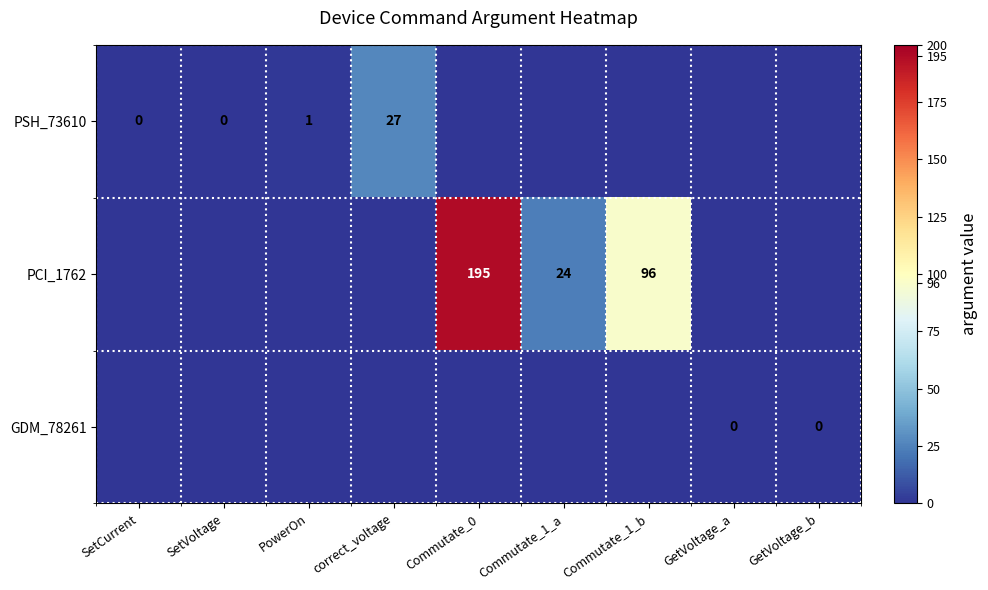

True or false: PSH_73610 has a value of 8 at correct_voltage.

False